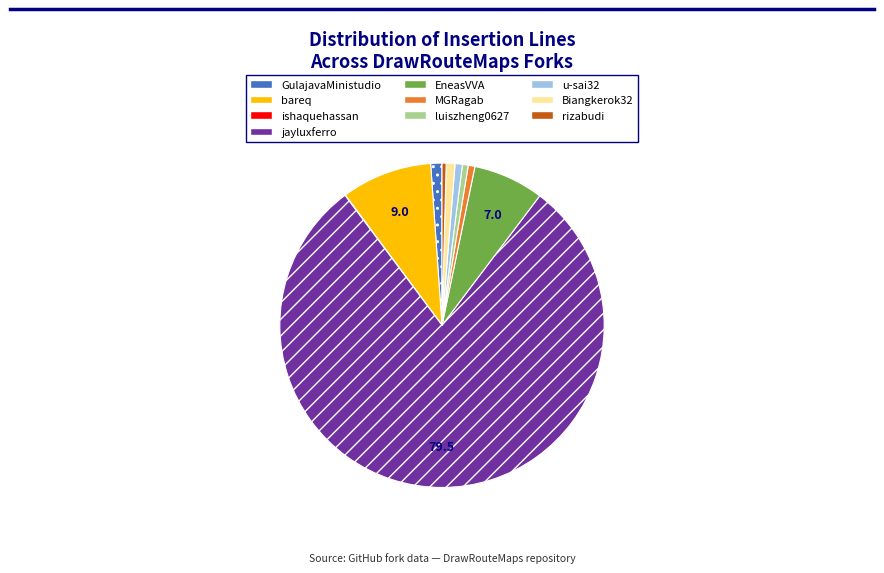

What is the ratio of the value at u-sai32 to the value at MGRagab?

1.1